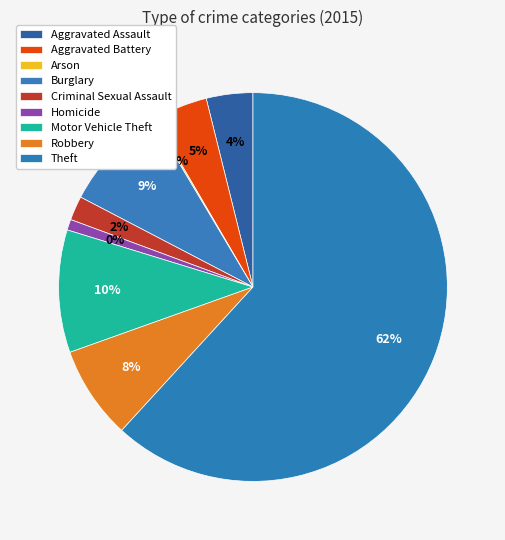

To the nearest percent, what is the combined percentage of Homicide and Burglary?

10%